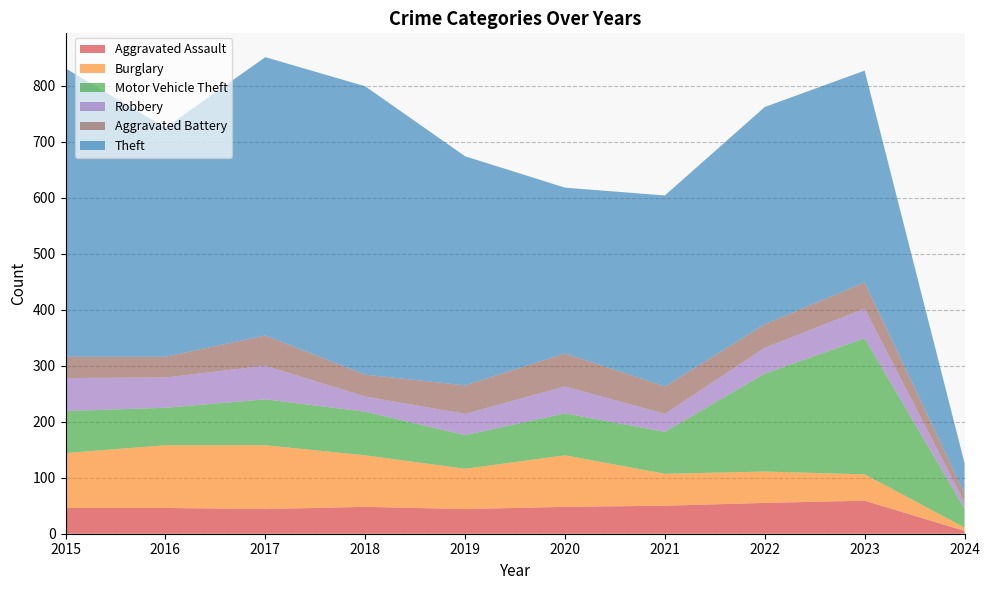

Reading left to right, extract all data points from this chart.

Aggravated Assault: 2015=46	2016=46	2017=44	2018=48	2019=44	2020=48	2021=50	2022=55	2023=59	2024=5
Burglary: 2015=98	2016=112	2017=114	2018=92	2019=72	2020=92	2021=57	2022=56	2023=47	2024=6
Motor Vehicle Theft: 2015=75	2016=67	2017=82	2018=78	2019=60	2020=75	2021=75	2022=175	2023=243	2024=34
Robbery: 2015=59	2016=54	2017=60	2018=27	2019=38	2020=48	2021=32	2022=46	2023=53	2024=11
Aggravated Battery: 2015=38	2016=37	2017=54	2018=39	2019=51	2020=59	2021=49	2022=42	2023=47	2024=16
Theft: 2015=515	2016=409	2017=497	2018=515	2019=409	2020=296	2021=341	2022=388	2023=378	2024=54